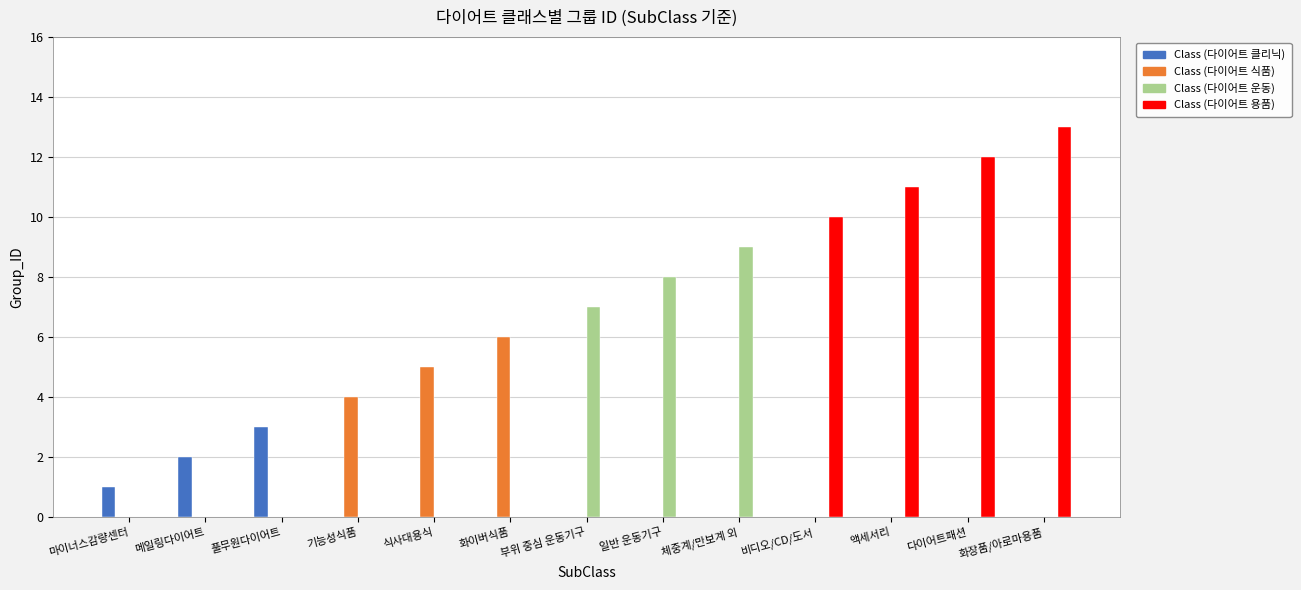

Does the chart contain any negative values?

No